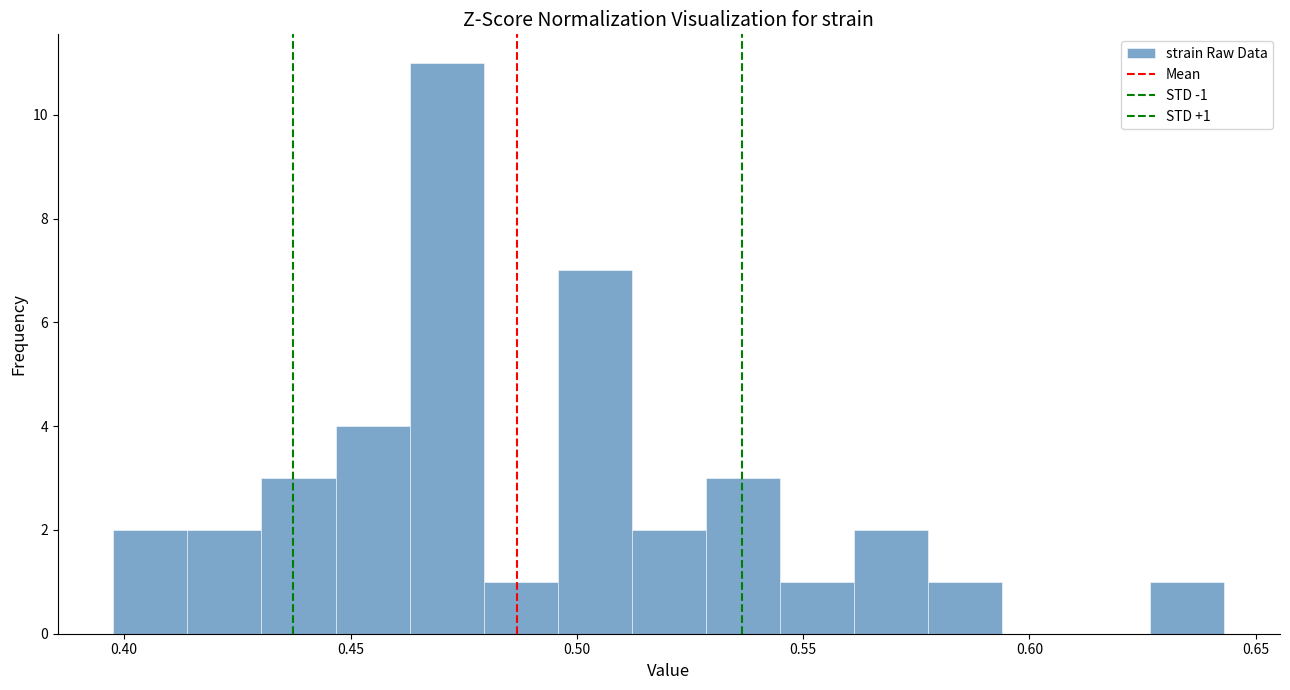

Read against the x-axis, roughly where is the centre of the tallest bar?

0.470